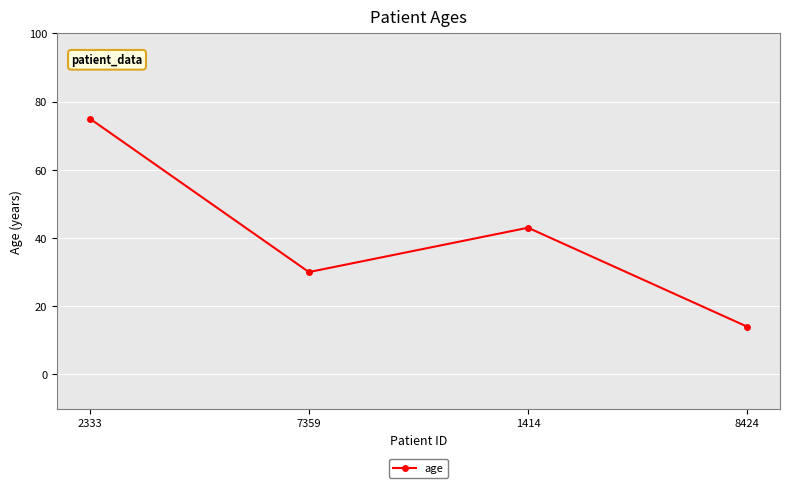

How many categories are shown in the chart?

4